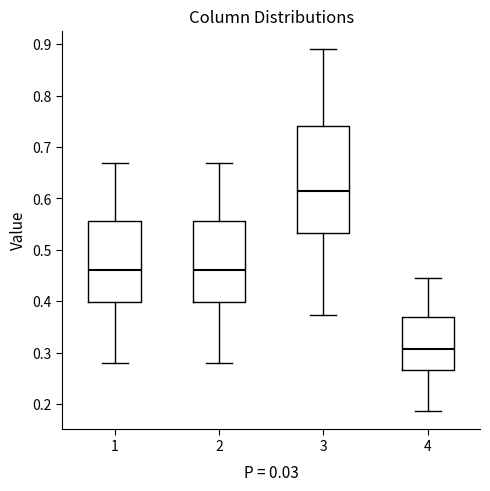

Where does the lower whisker of the box at x = 4 end on the y-axis? The values are not printed on the chart, so give them approximately, as read against the axis.

0.19